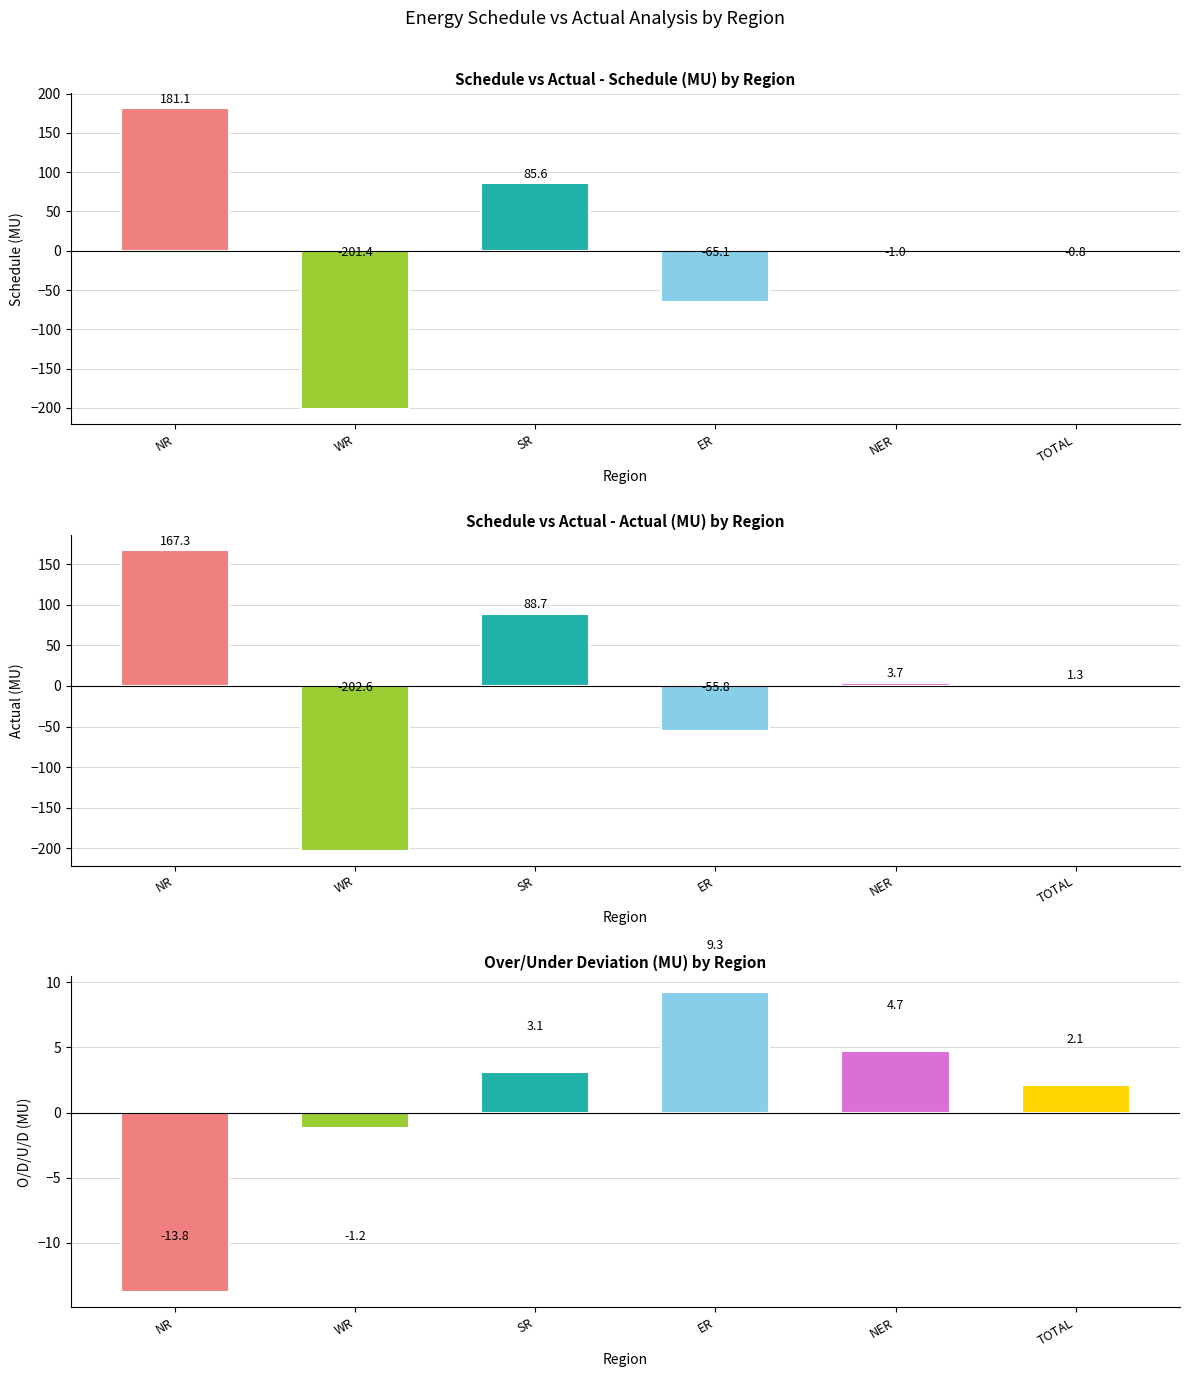

What is the average value of the Schedule(MU) series?

-0.3